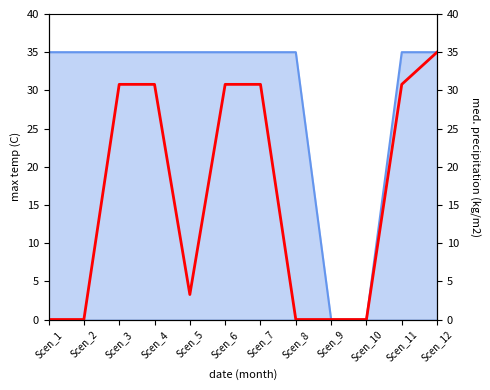

What is the maximum value shown in the chart?

35.0